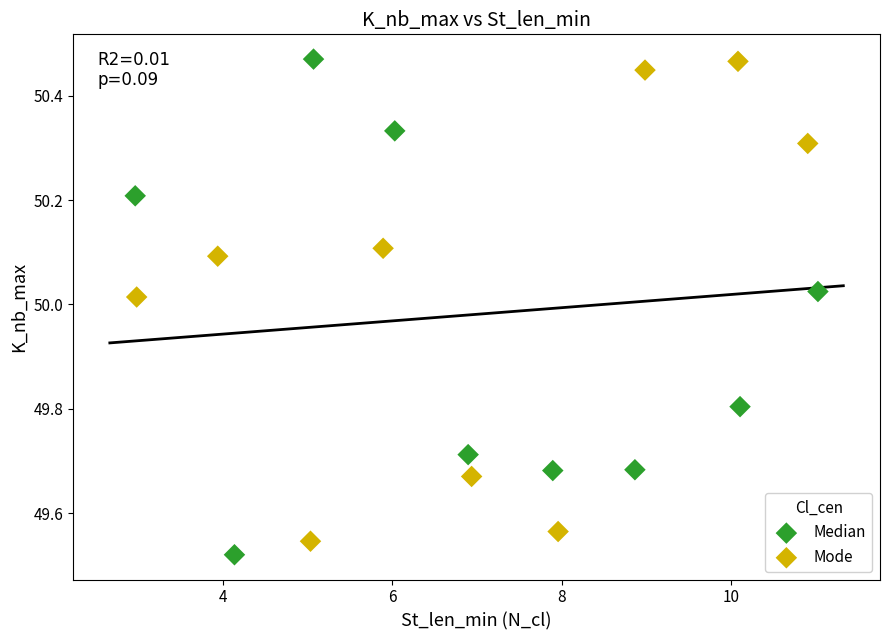

What are all the series names shown in the legend?

Median, Mode